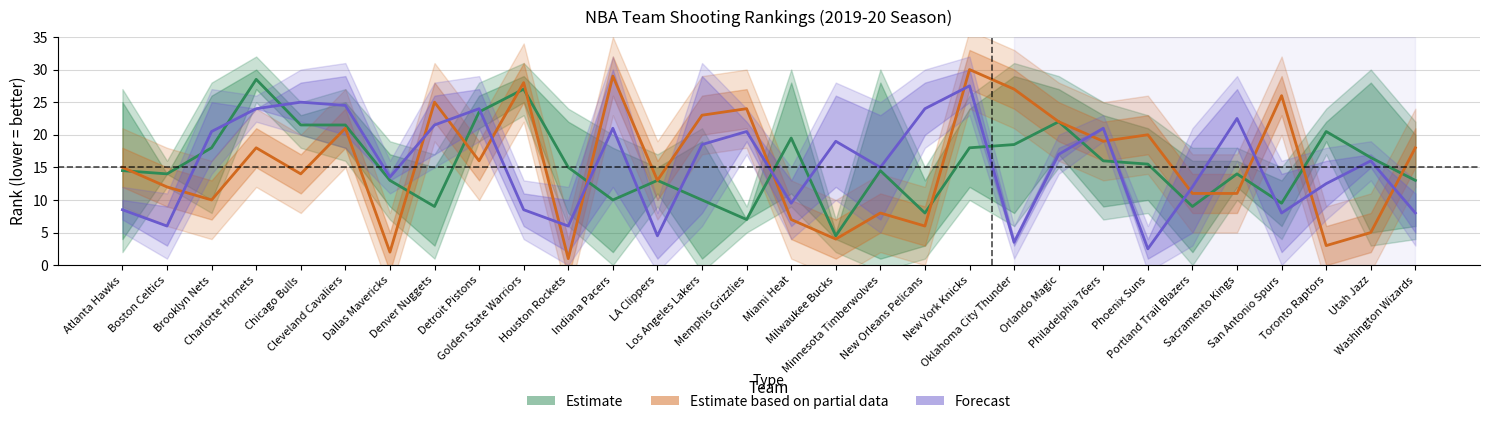

After their last crossing, which series has the higher values: Estimate or Estimate based on partial data?

Estimate based on partial data